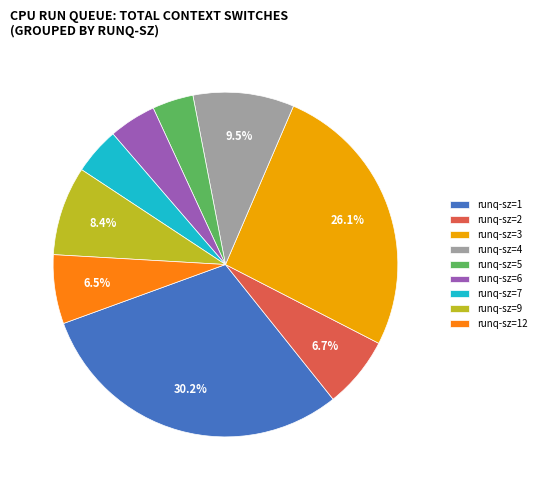

Approximately how many times larger is the value at runq-sz=9 compared to runq-sz=1?

0.3